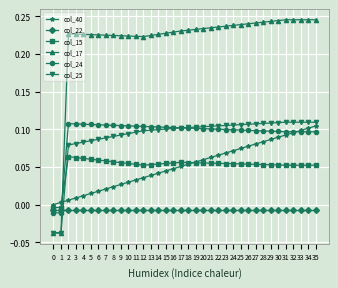

How many times do col_40 and col_15 cross each other?

2